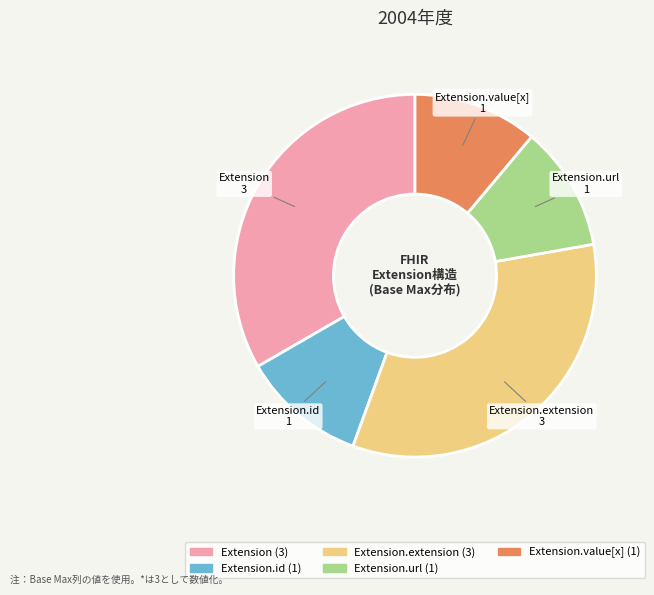

Is it true that Extension.id (1) is 1% of the pie?

False